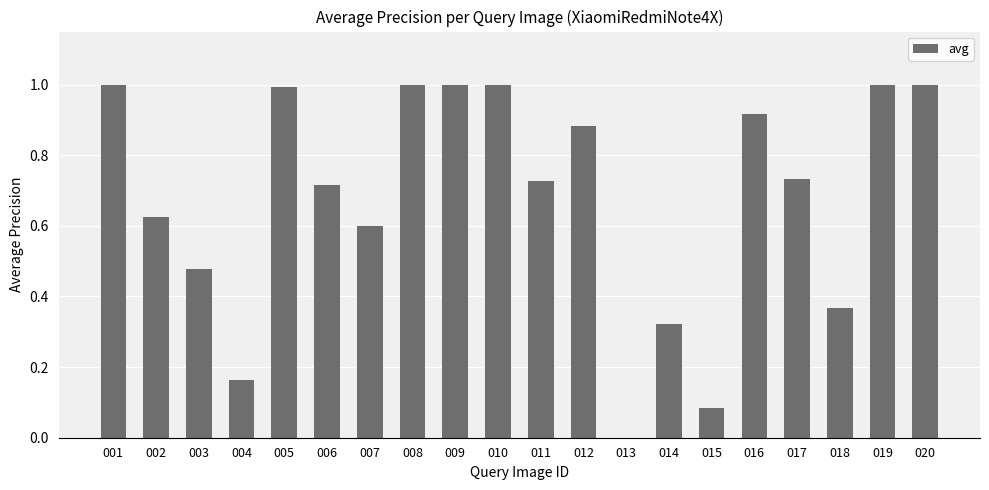

Does the chart contain stacked bars?

No